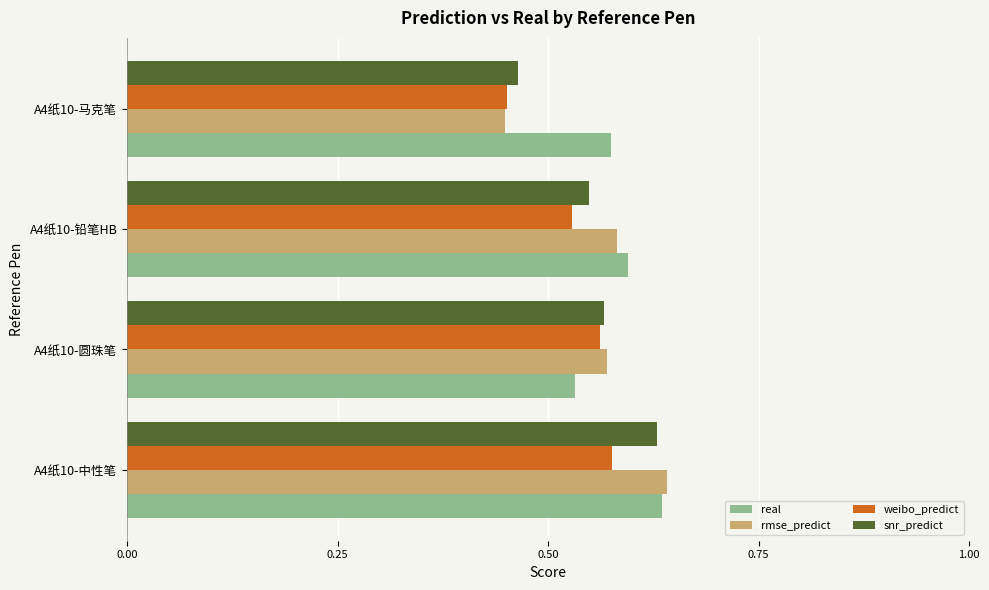

What is the sum of the rmse_predict values at A4纸10-中性笔 and A4纸10-马克笔?

1.1